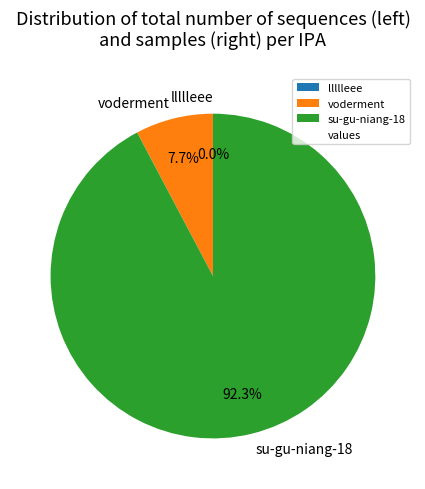

Which slice is the largest?

su-gu-niang-18